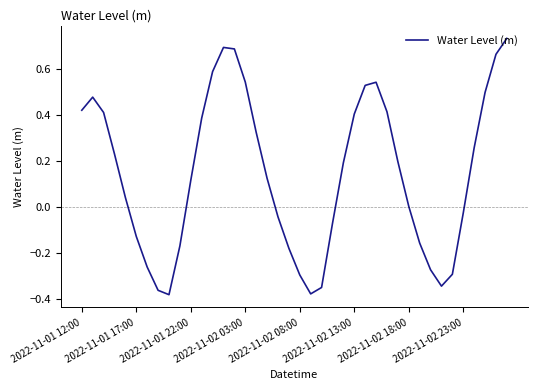

Is this an area chart (filled region under the line)?

No